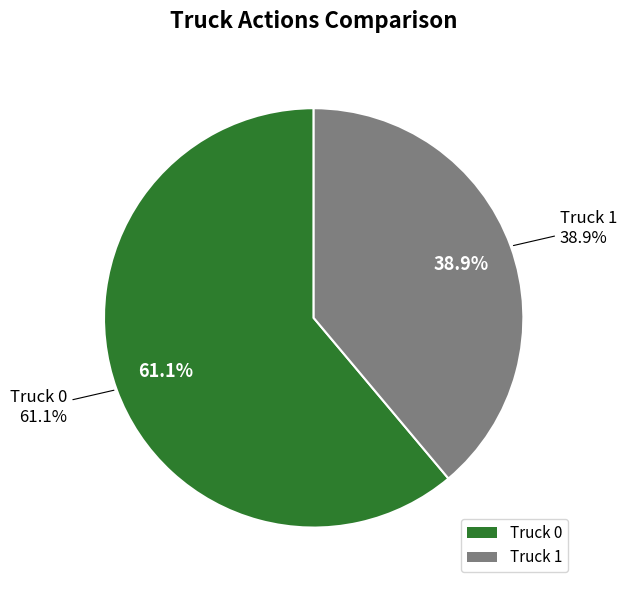

To the nearest percent, what percentage of the pie is Truck 0?

61%